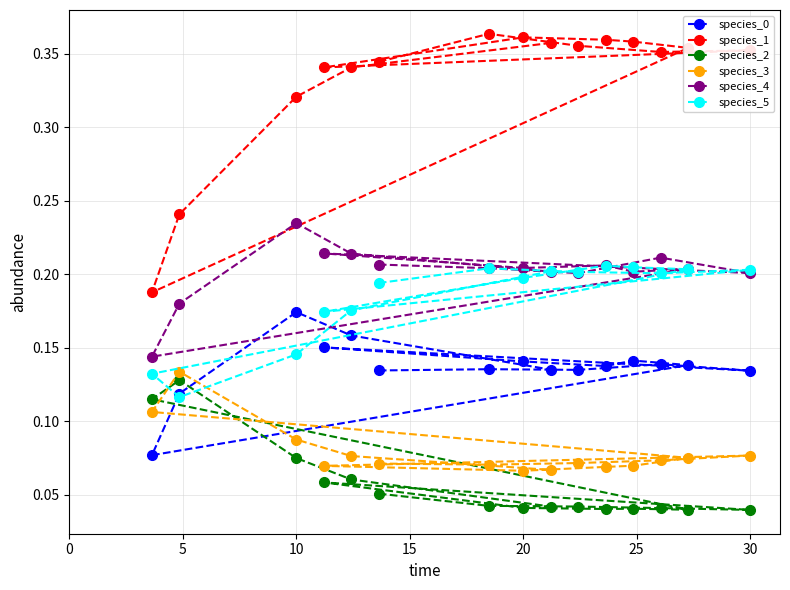

The species_5 series shows 0.2 at 20. True or false?

True